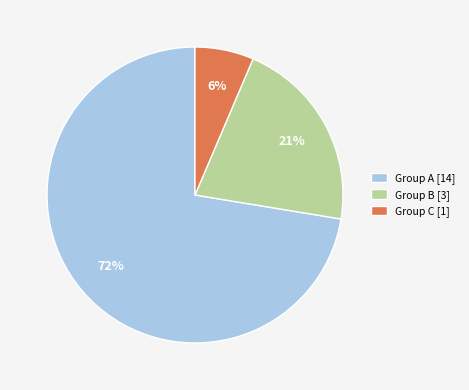

Which has a higher value, Group C [1] or Group A [14]?

Group A [14]